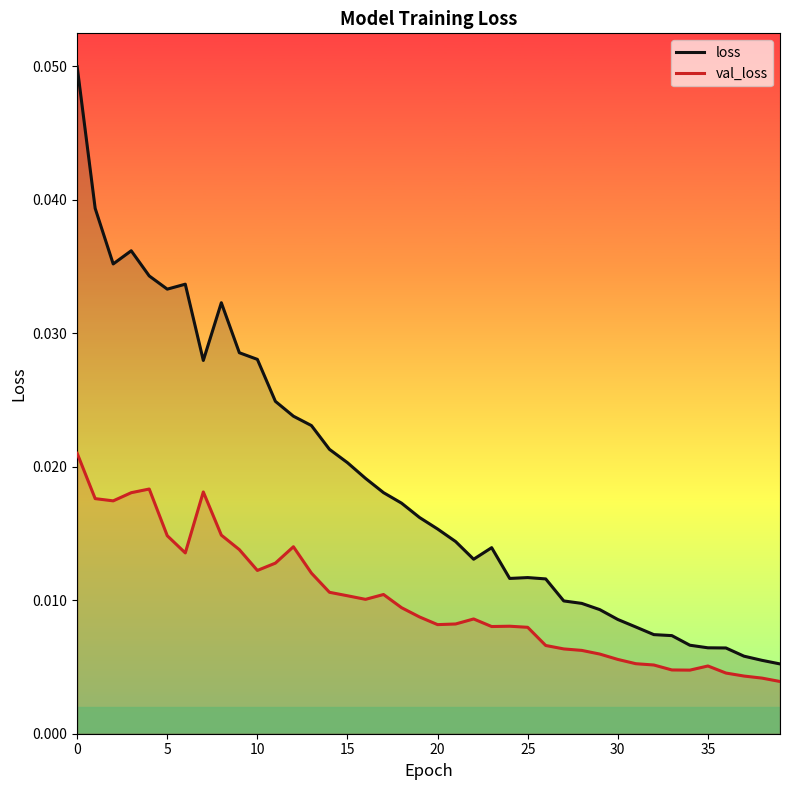

True or false: val_loss and loss intersect in this chart.

False